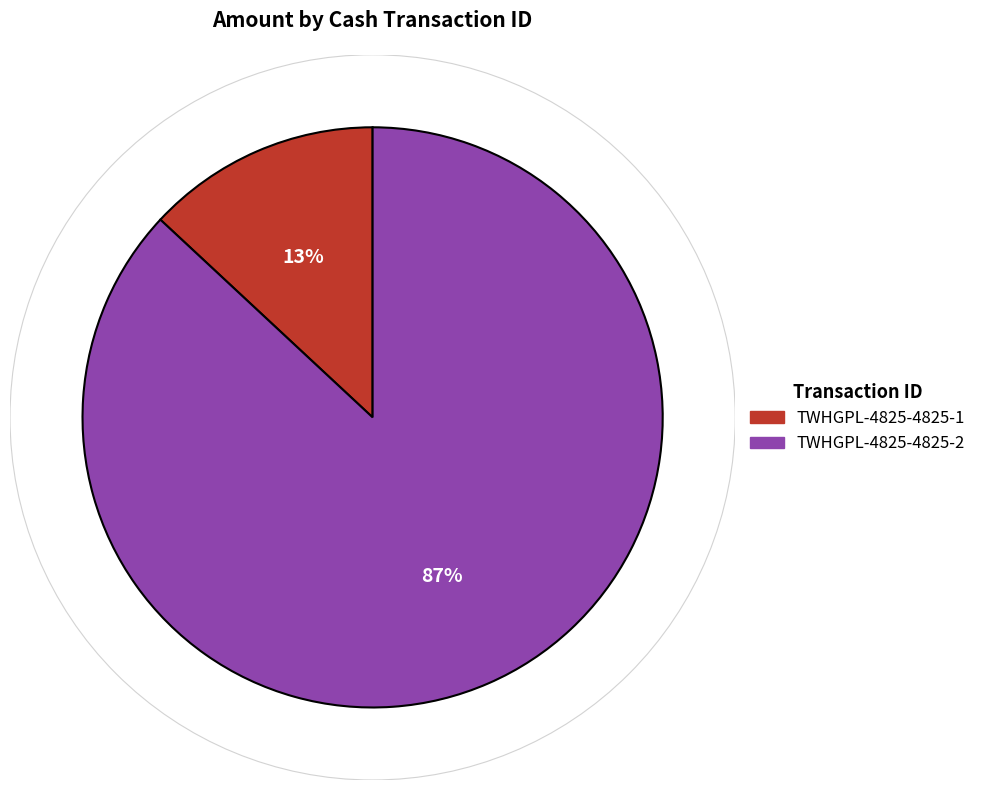

To the nearest percent, what is the average slice percentage?

50%